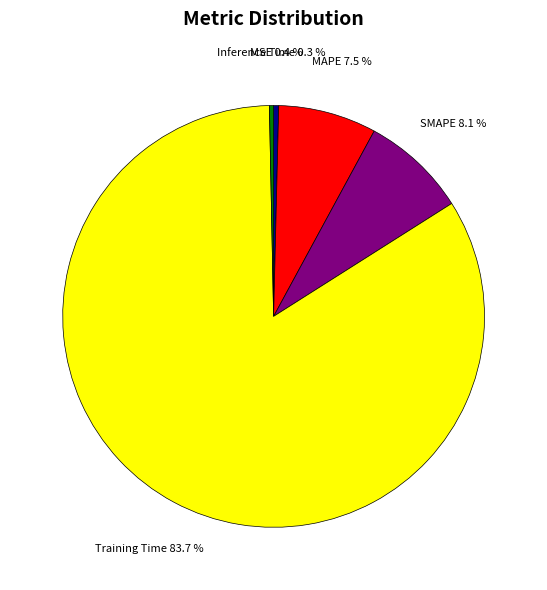

Is the sum of MAPE and Inference Time greater than half?

No